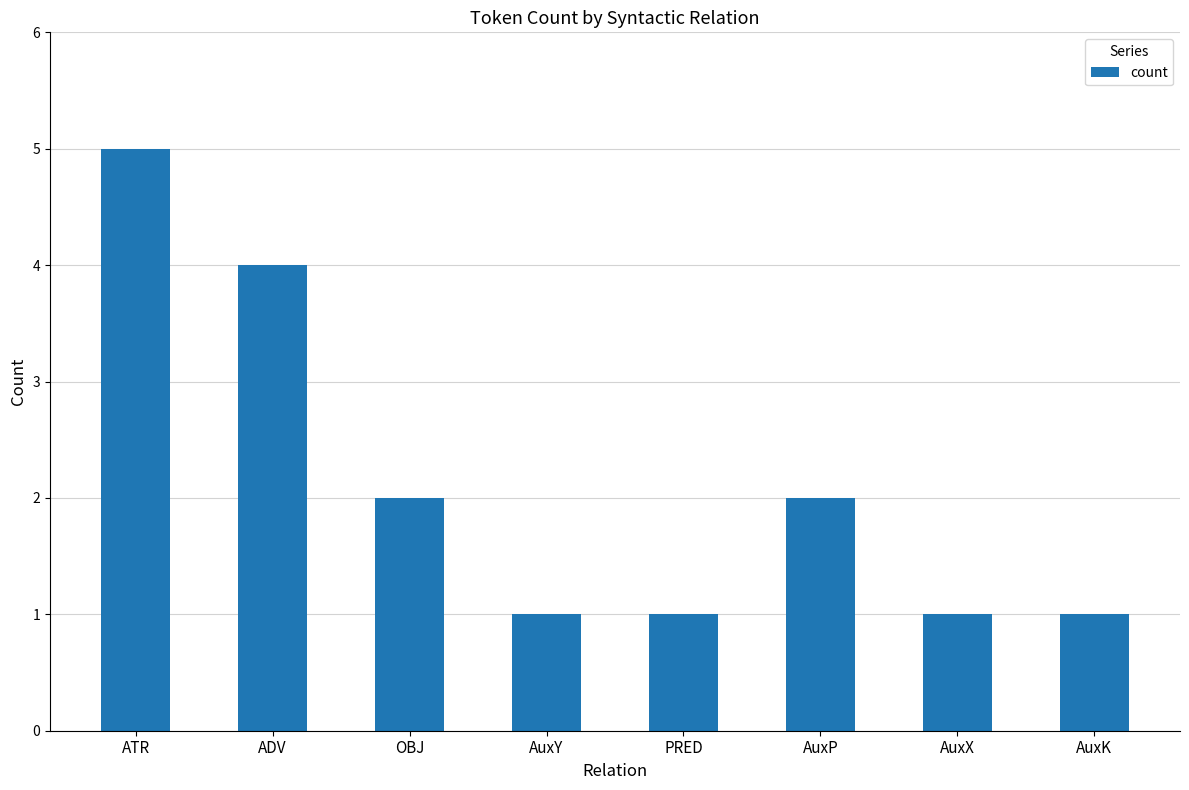

How many categories are shown in the chart?

8